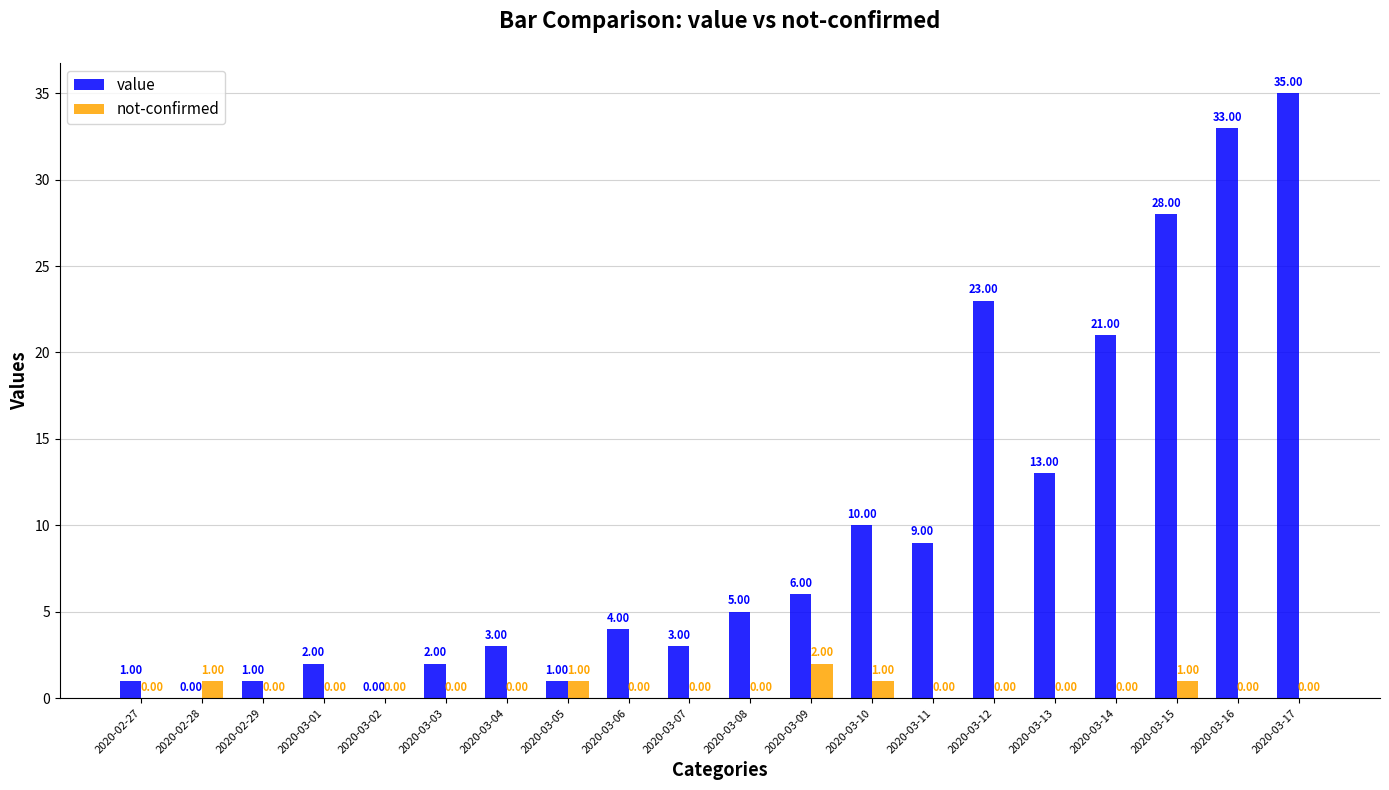

What is the total value across all series at 2020-03-08?

5